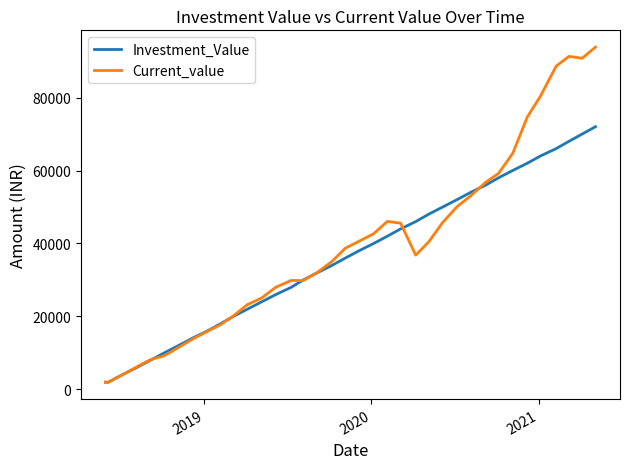

Rank the series by their average value, from highest to lowest.

Current_value, Investment_Value